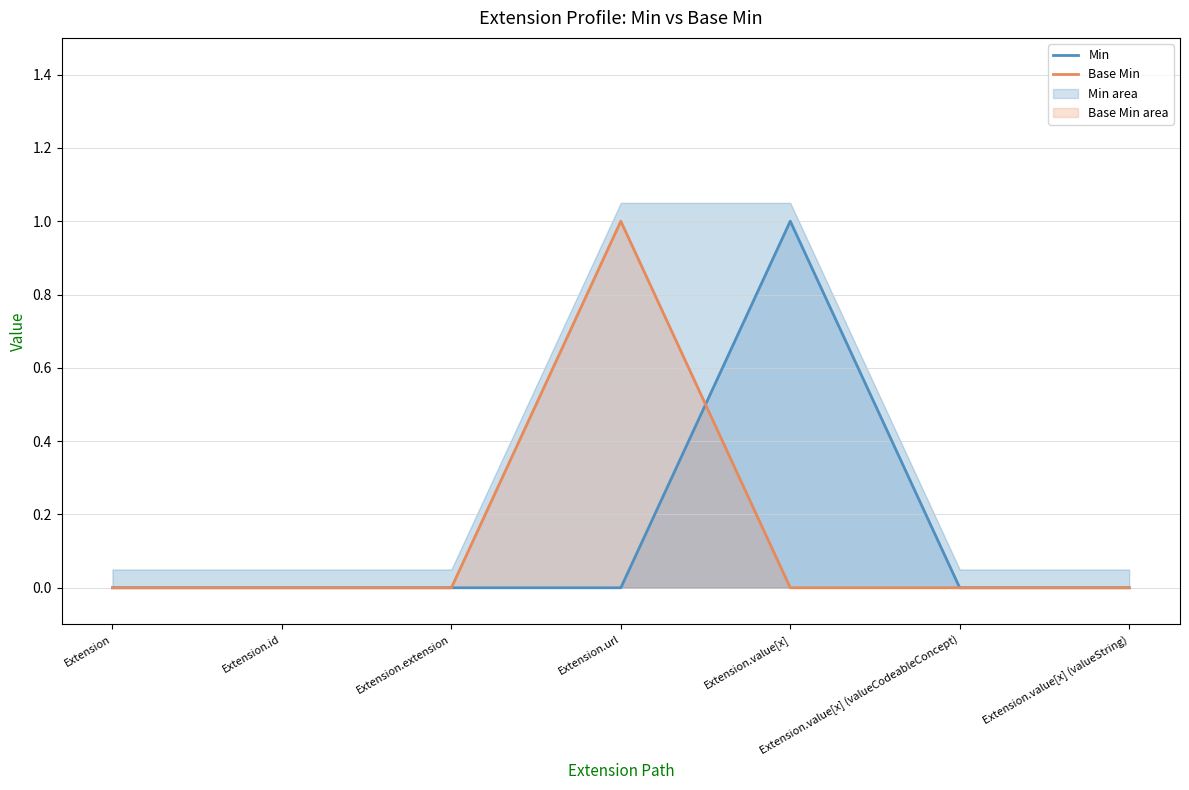

Which series ends up on top after the final intersection of Min and Base Min?

Min